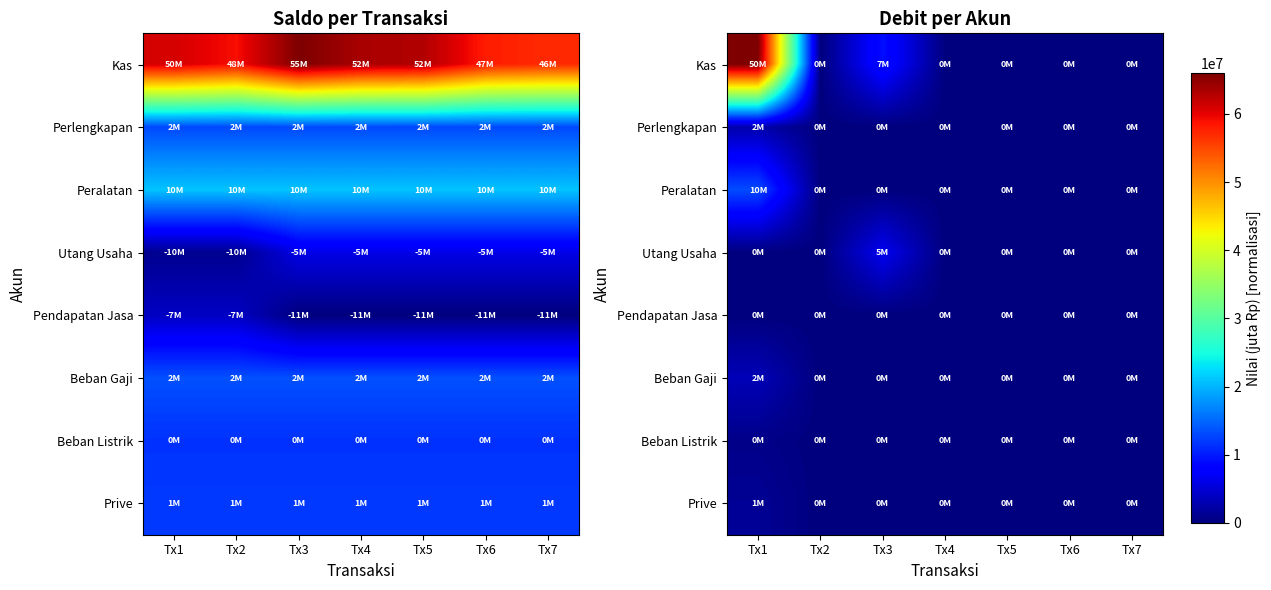

What is the highest value of the Perlengkapan series?

2000000